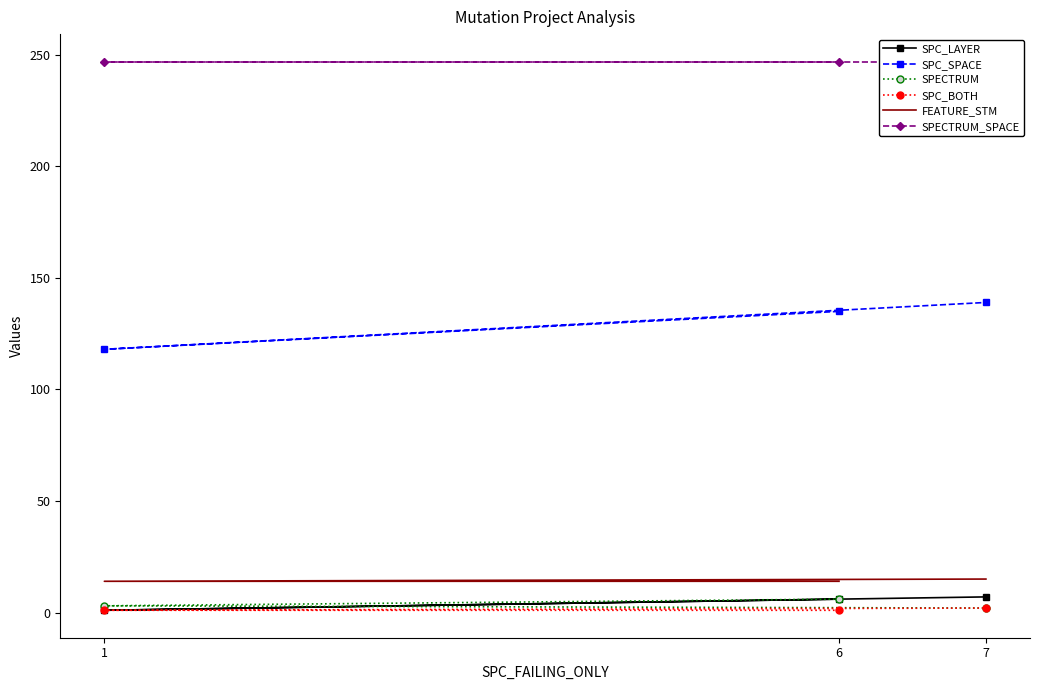

What is the approximate value of FEATURE_STM at 1?

14